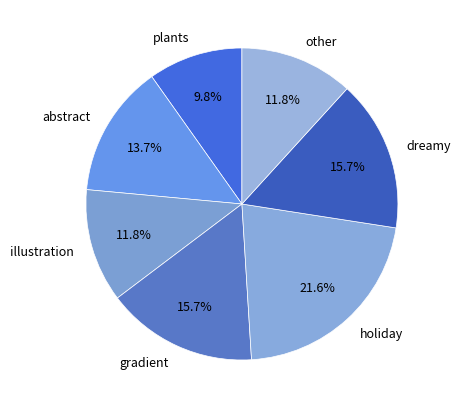

How much of the chart is everything except gradient?

84.3%